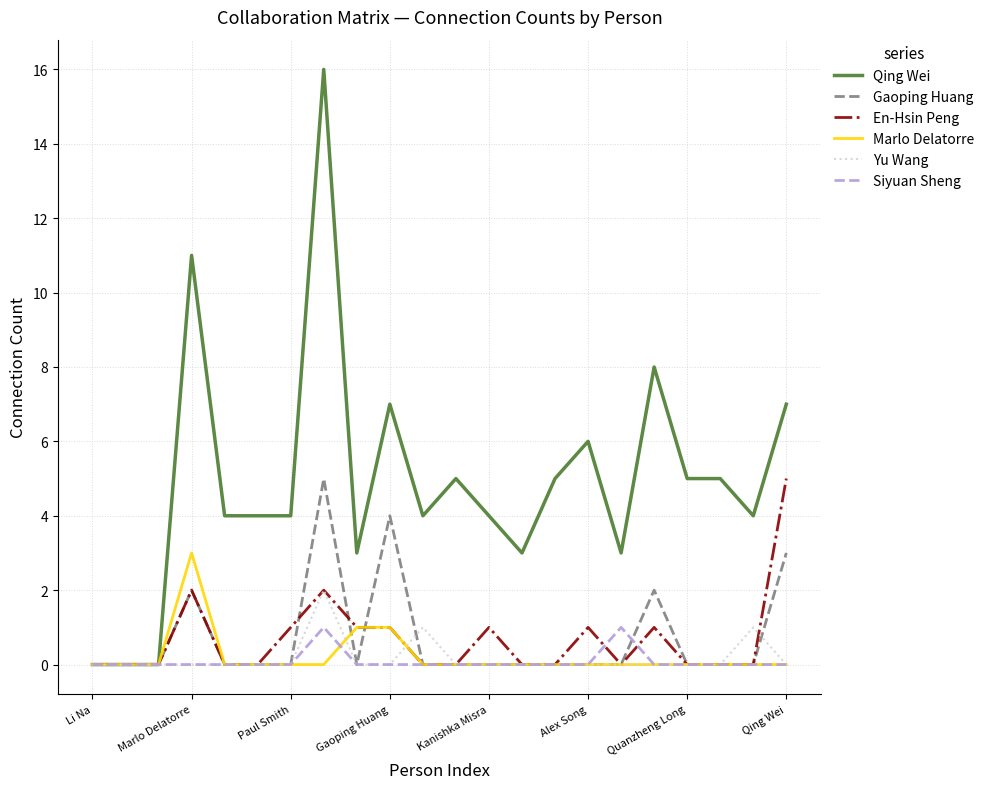

What is the maximum value shown in the chart?

16